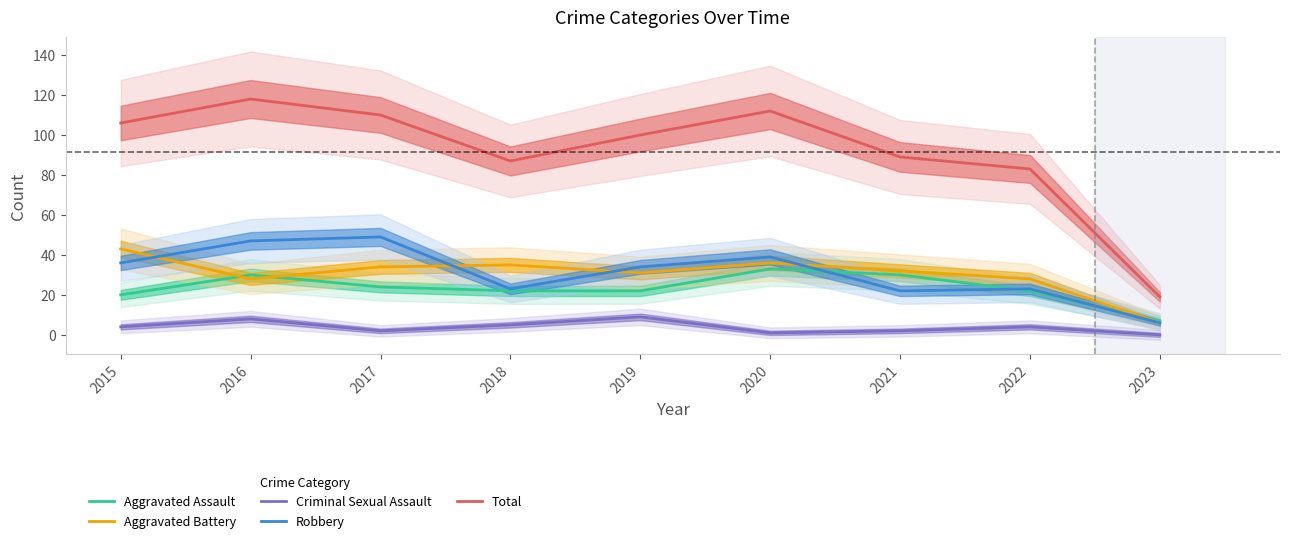

Where does the Criminal Sexual Assault series first go above 4?

2016